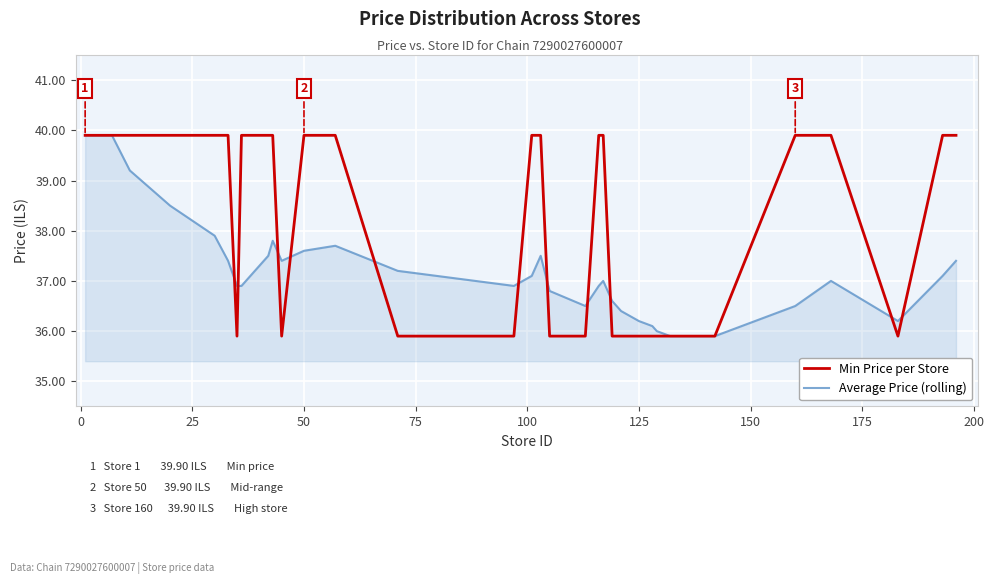

What is the greatest value displayed?

39.9